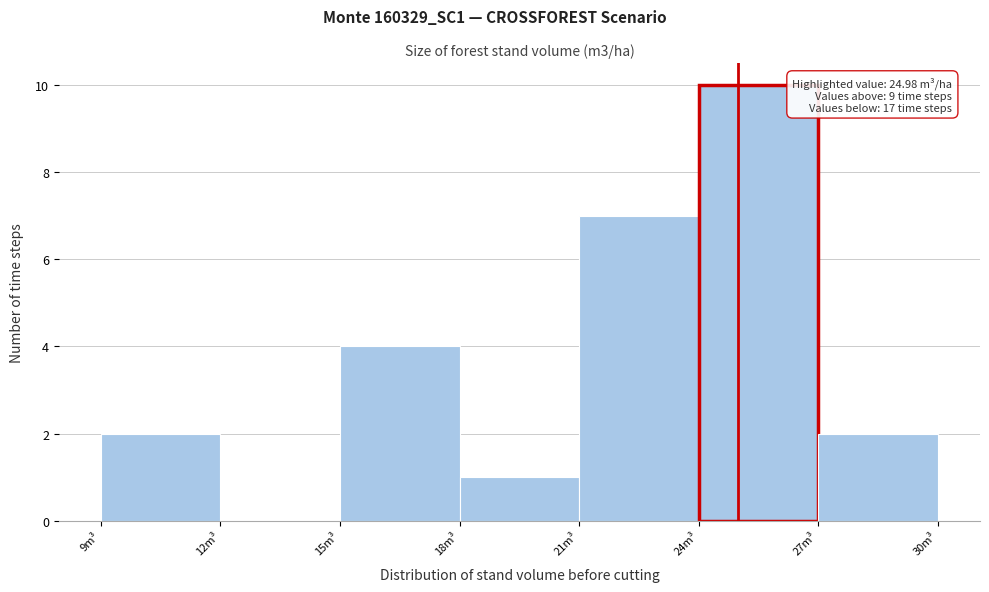

Over which range of the x-axis is the bar tallest?

24 to 27